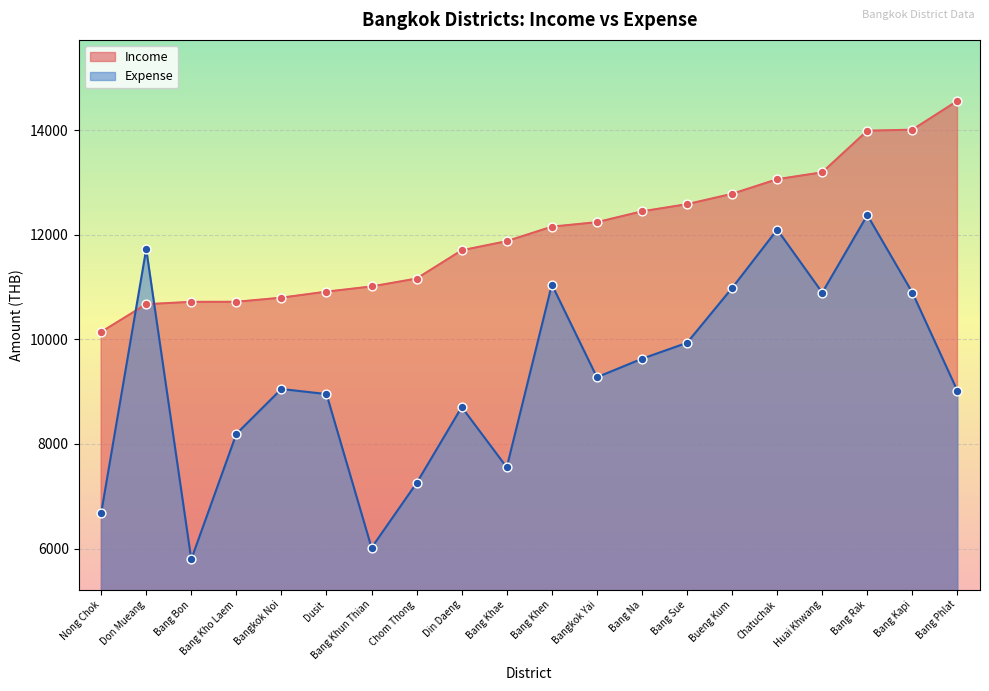

What are all the series names shown in the legend?

Income, Expense